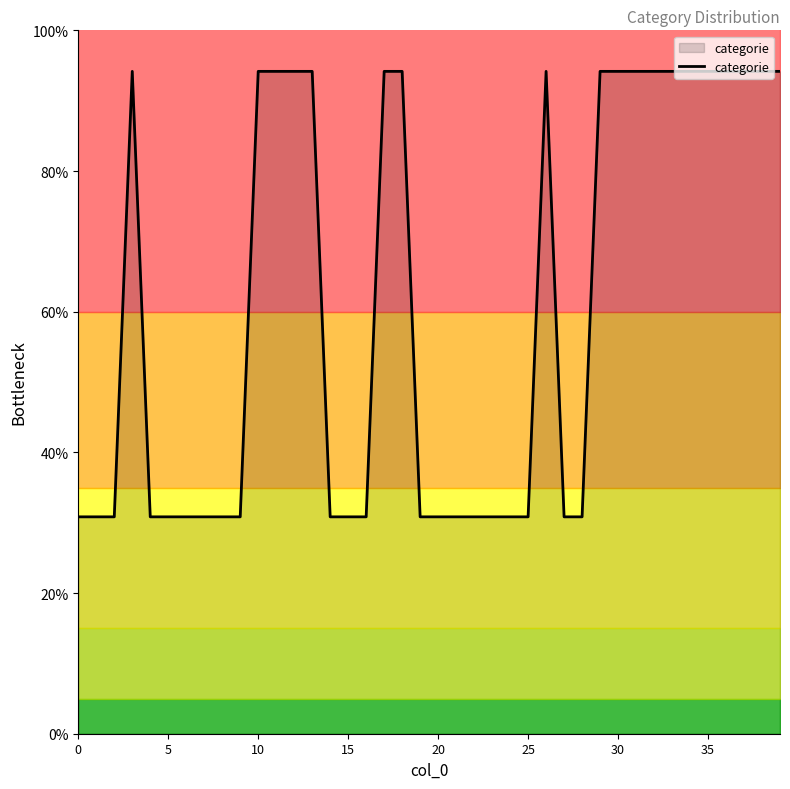

Reading left to right, transcribe all the data shown in this chart.

30.8	30.8	30.8	94.2	30.8	30.8	30.8	30.8	30.8	30.8	94.2	94.2	94.2	94.2	30.8	30.8	30.8	94.2	94.2	30.8	30.8	30.8	30.8	30.8	30.8	30.8	94.2	30.8	30.8	94.2	94.2	94.2	94.2	94.2	94.2	94.2	94.2	94.2	94.2	94.2